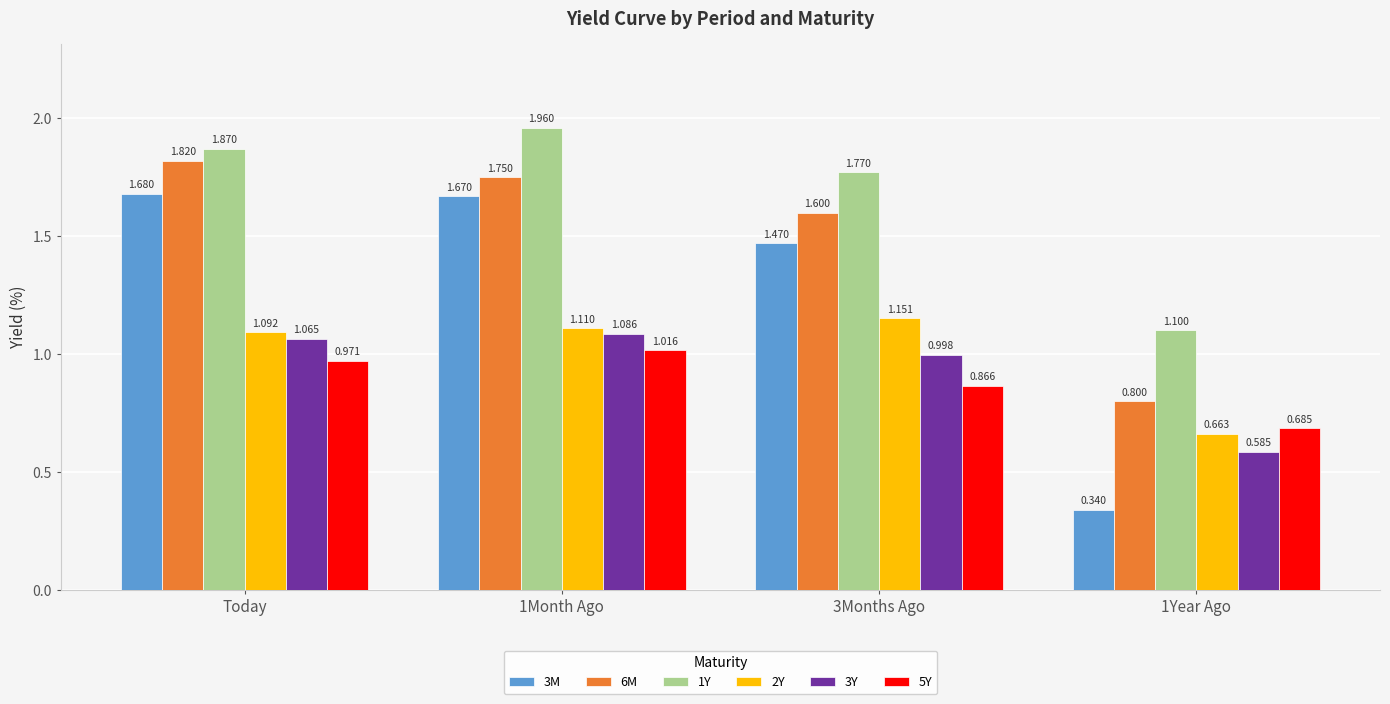

At which category is the sum across all series the highest?

1Month Ago